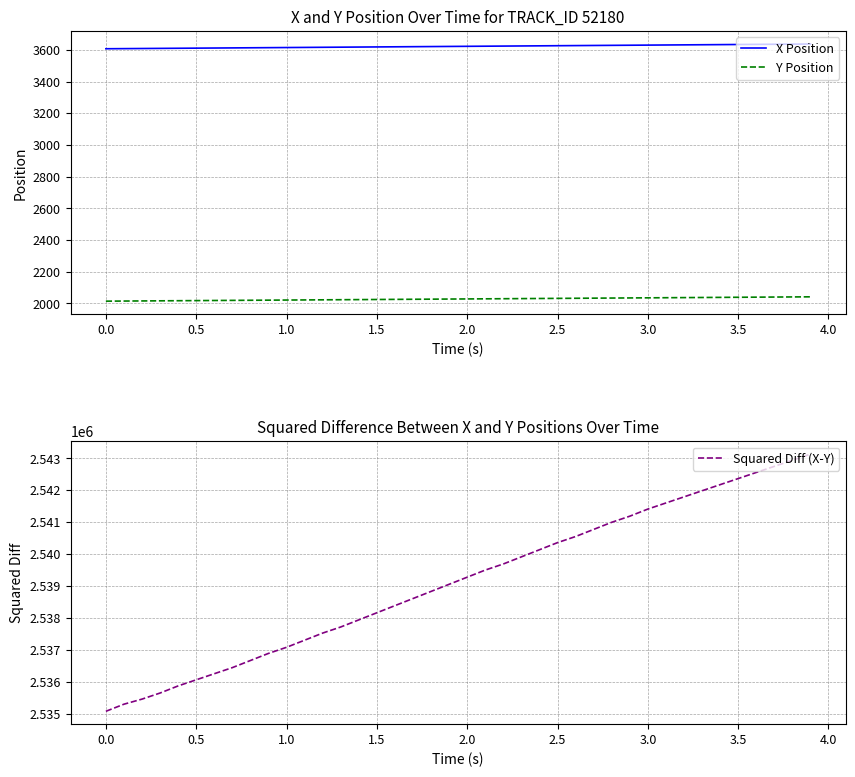

True or false: Y Position and X Position intersect in this chart.

False